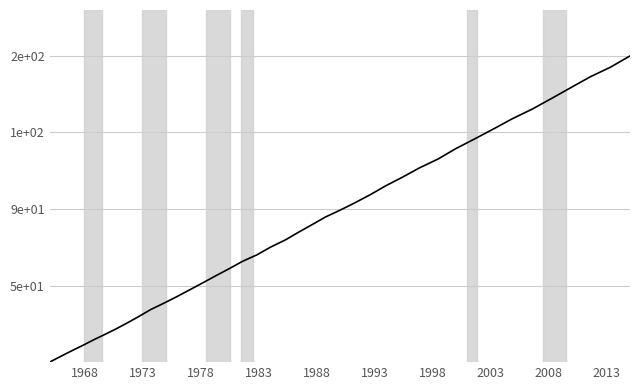

Is this an area chart (filled region under the line)?

No